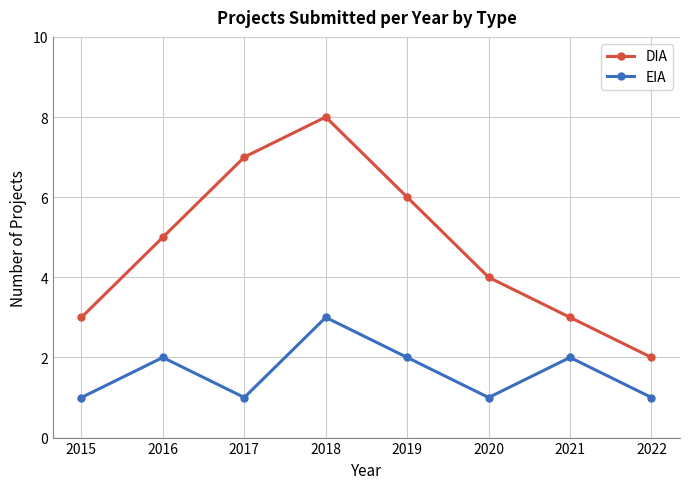

Which series has the largest range (max minus min)?

DIA